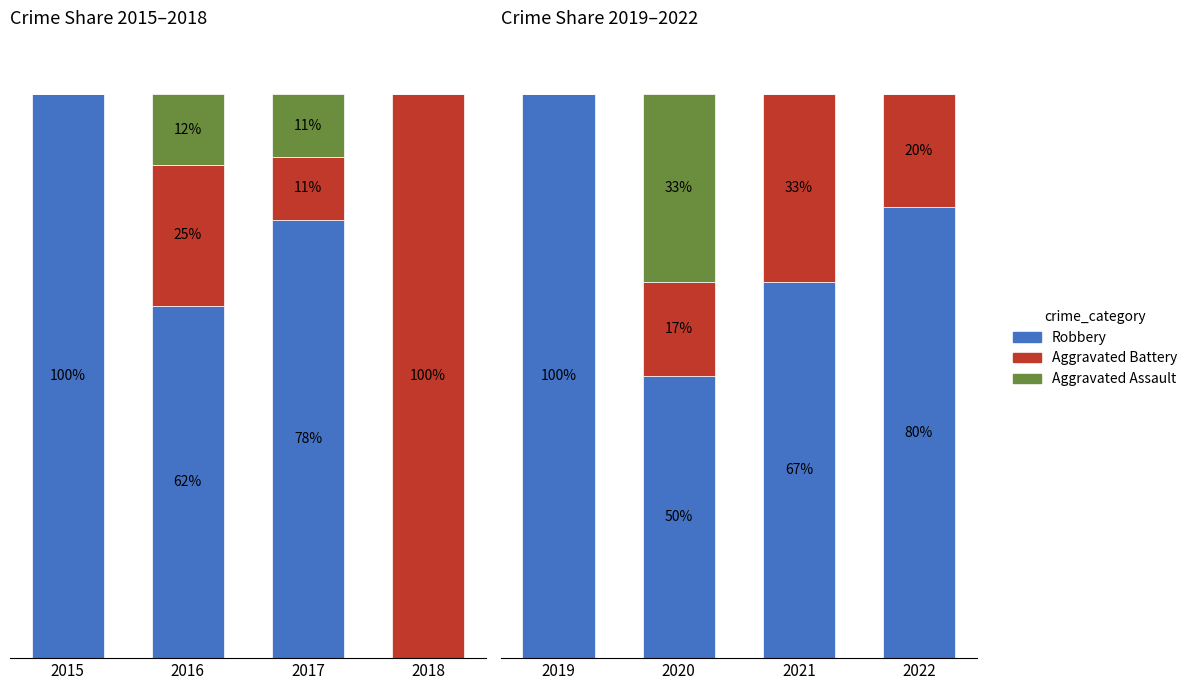

The value of Aggravated Battery at 2020 is 29.2. True or false?

False